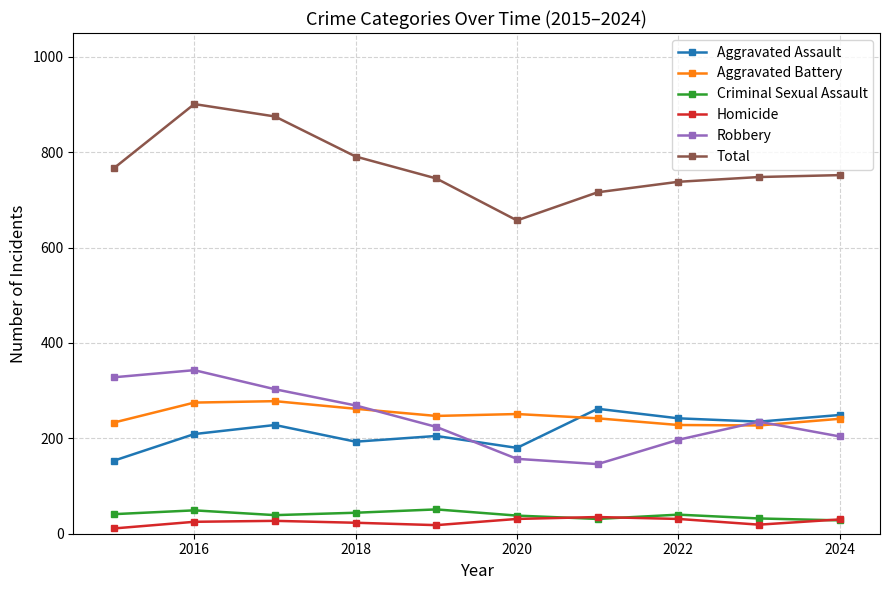

True or false: Robbery has more than 1 points higher than both neighbors.

True